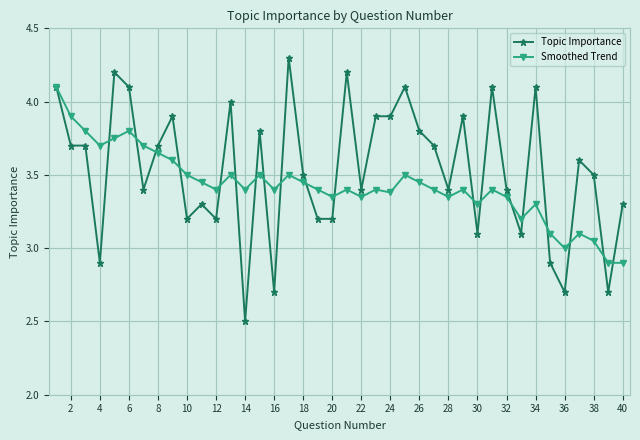

Rank the series by their maximum value, from highest to lowest.

Topic Importance, Smoothed Trend